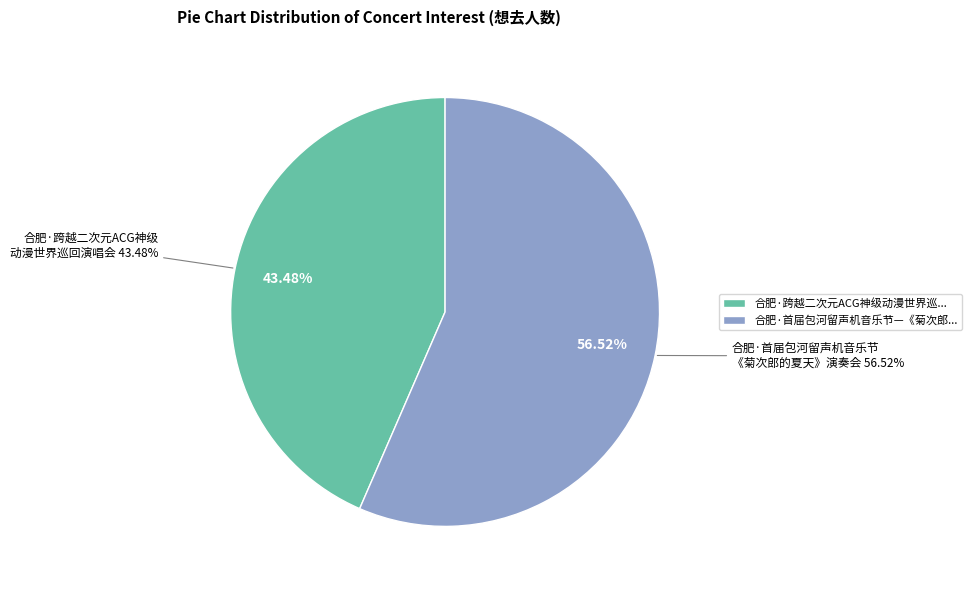

The 合肥·跨越二次元ACG神级动漫世界巡回演唱会 slice represents 57% of the pie. True or false?

False